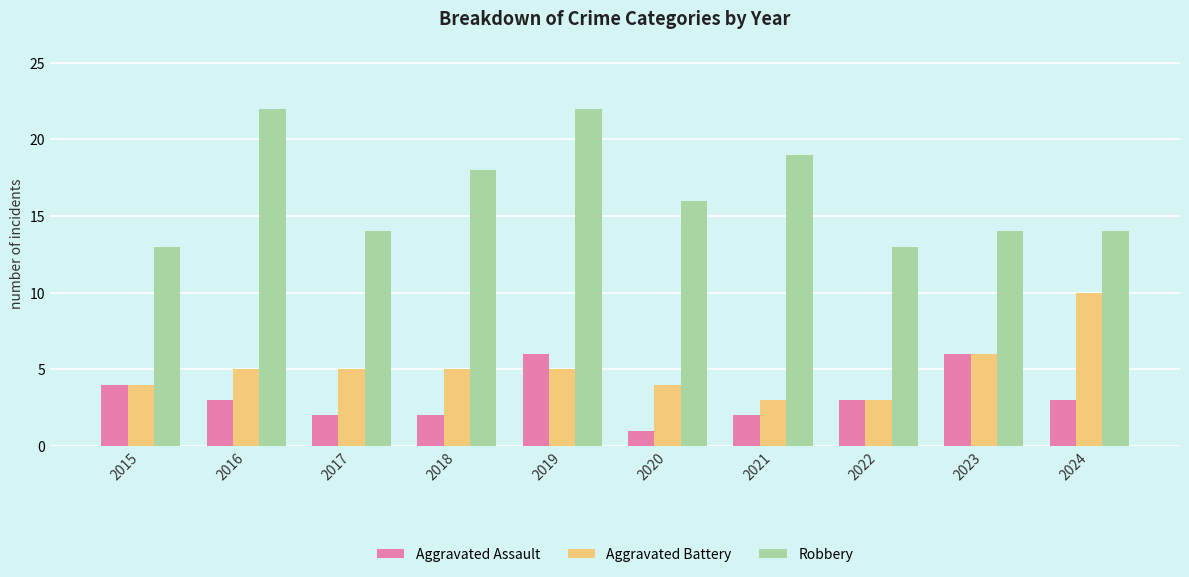

Are the bars grouped side by side (vs. stacked)?

Yes